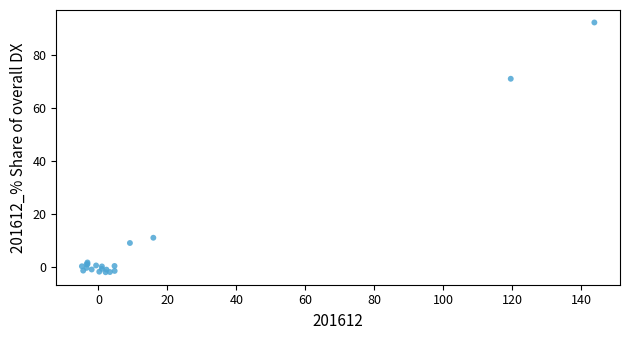

What Y value in the scatter plot is closest to 45?

71.0